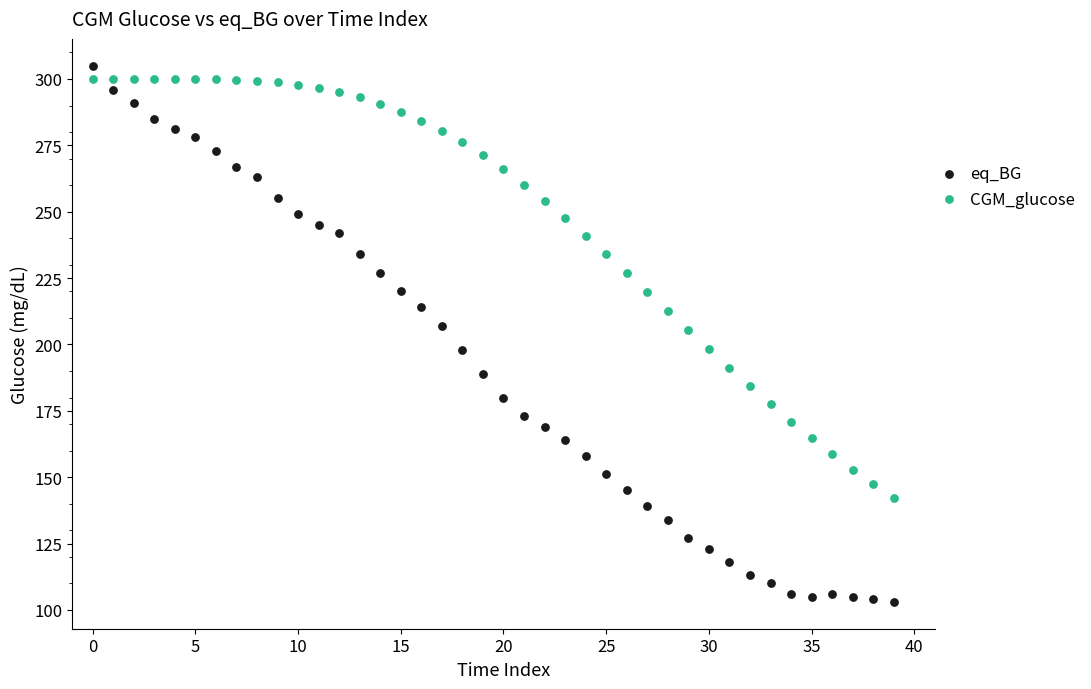

Which series reaches the minimum Y coordinate?

eq_BG